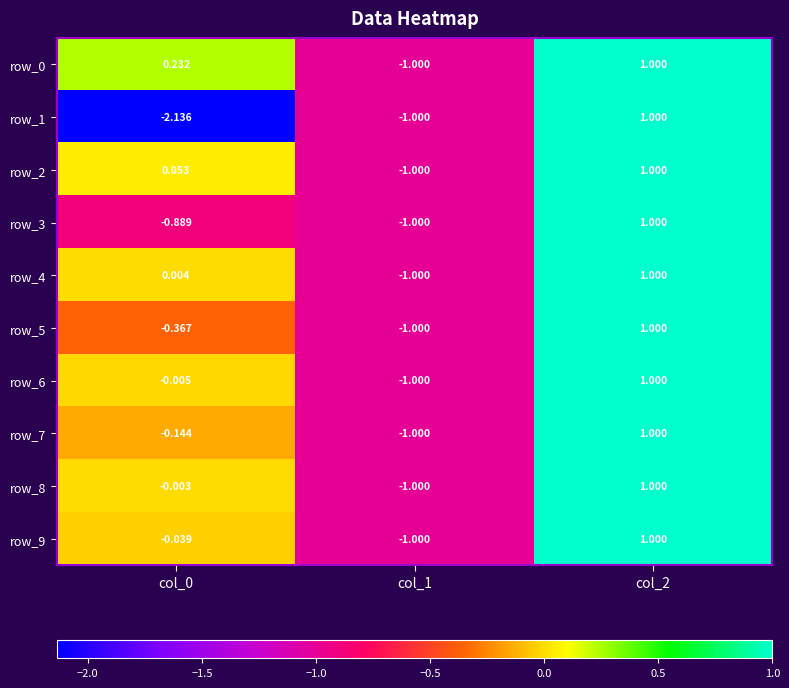

What is the greatest value displayed?

1.0